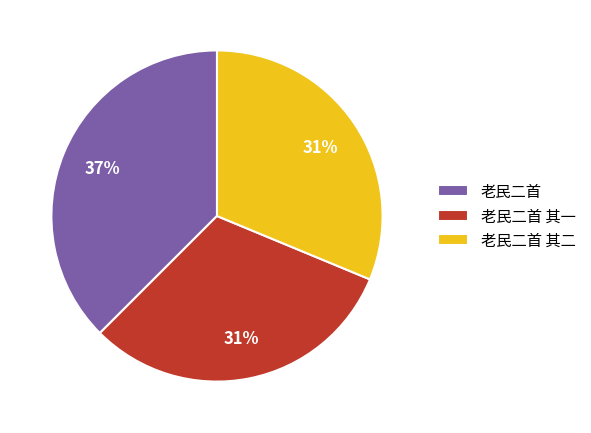

What is the ratio of the value at 老民二首 to the value at 老民二首 其二?

1.2